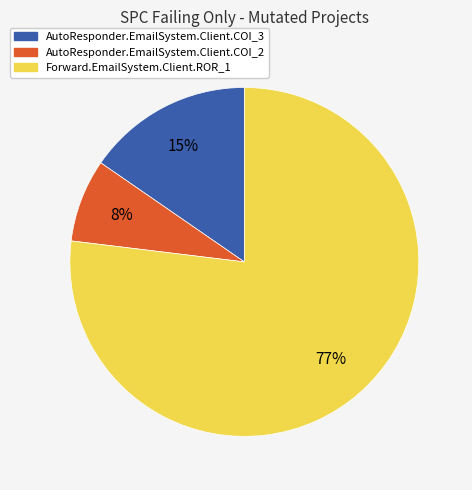

Rank the categories by value from highest to lowest.

Forward.EmailSystem.Client.ROR_1, AutoResponder.EmailSystem.Client.COI_3, AutoResponder.EmailSystem.Client.COI_2